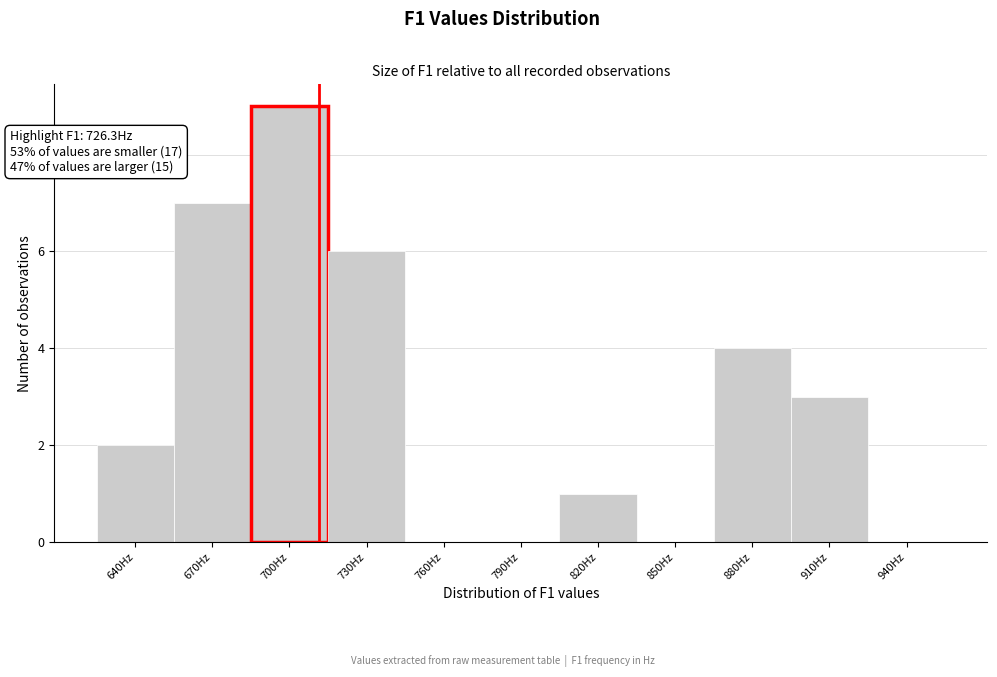

Reading left to right, transcribe all the data shown in this chart.

640Hz=2	670Hz=7	700Hz=9	730Hz=6	760Hz=0	790Hz=0	820Hz=1	850Hz=0	880Hz=4	910Hz=3	940Hz=0